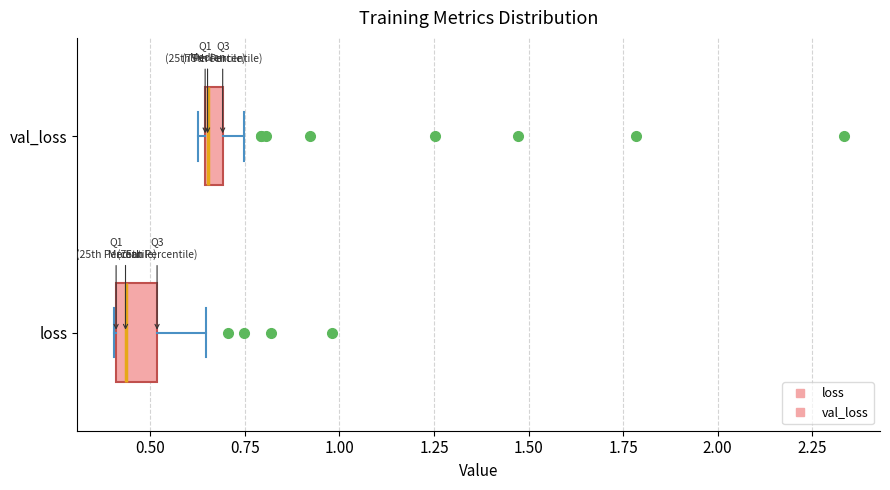

Where is the right edge of the box for val_loss on the x-axis? The values are not printed on the chart, so give them approximately, as read against the axis.

0.70